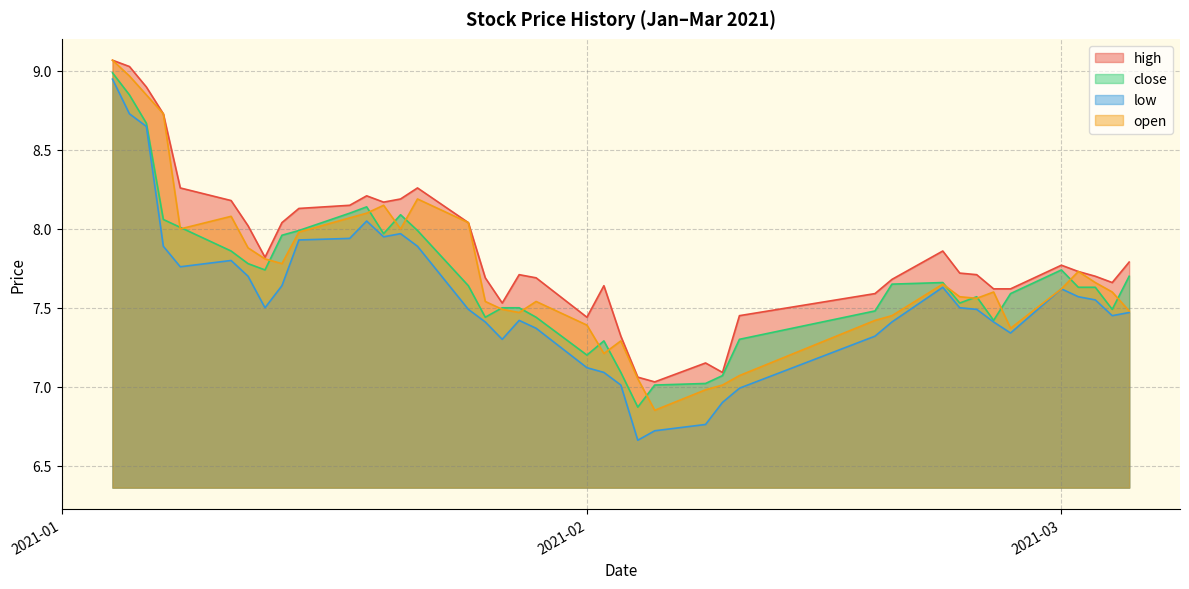

What are all the series names shown in the legend?

high, close, low, open